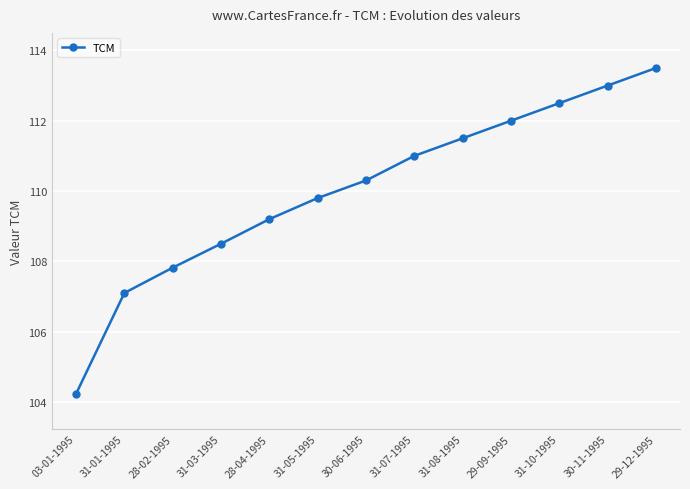

How many lines are shown in the chart?

1